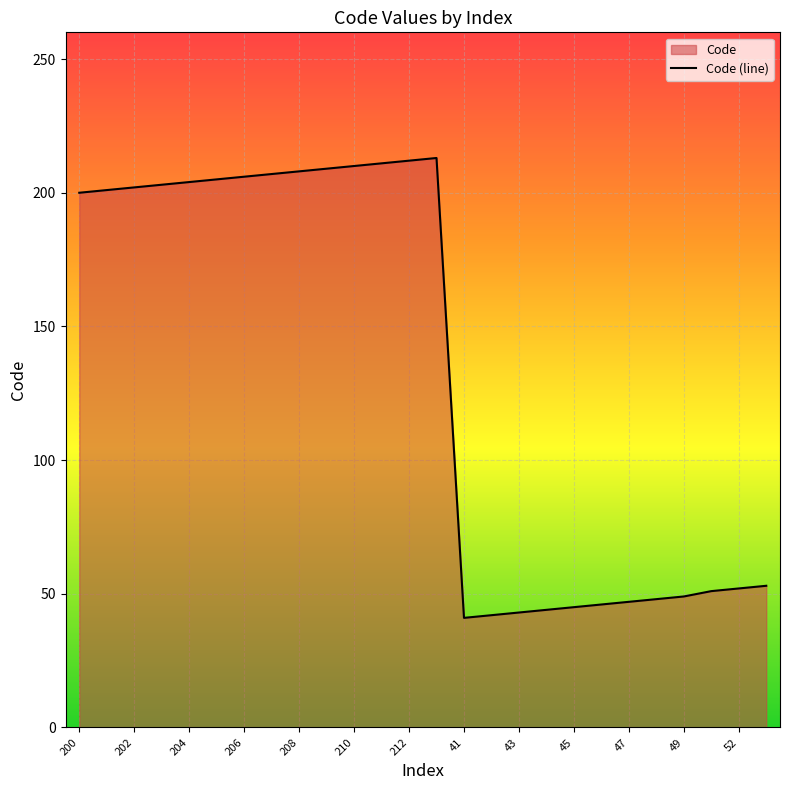

List the labels in order of value, smallest first.

41, 42, 43, 44, 45, 46, 47, 48, 49, 51, 52, 53, 200, 201, 202, 203, 204, 205, 206, 207, 208, 209, 210, 211, 212, 213